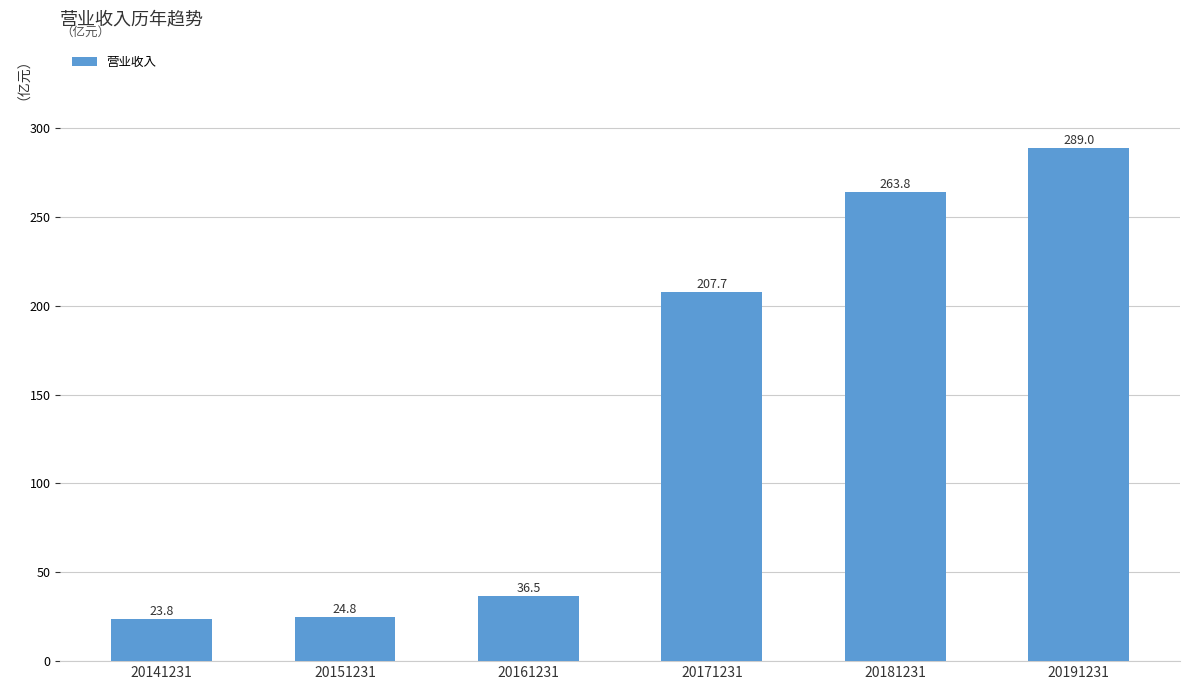

Where is the data nearest to the value 156?

20171231